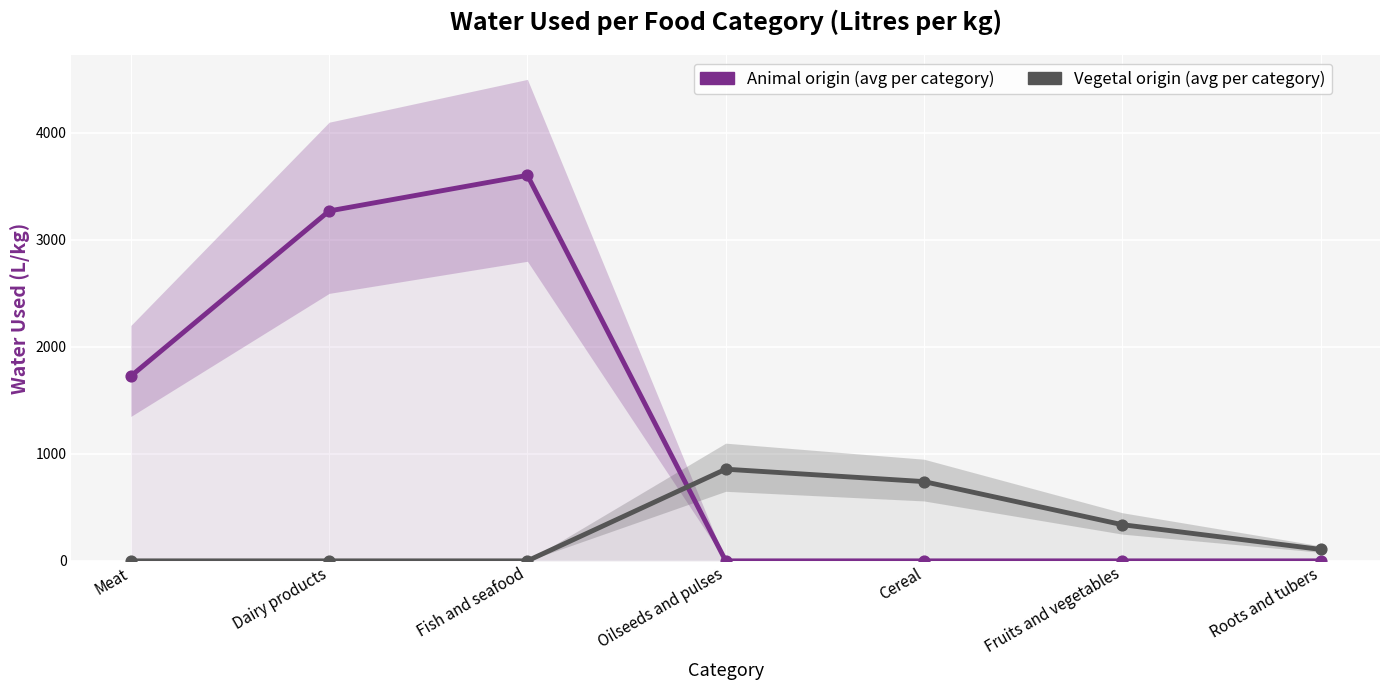

Which series has the widest spread of Y values?

Animal